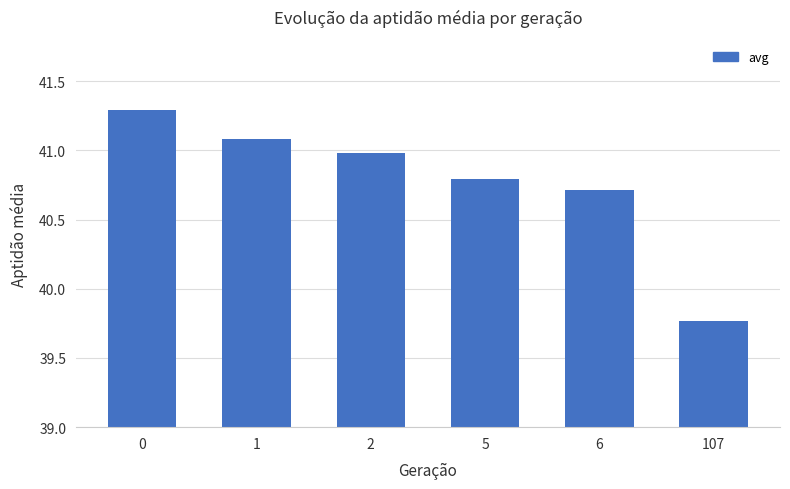

The value at 1 is 22.7. True or false?

False